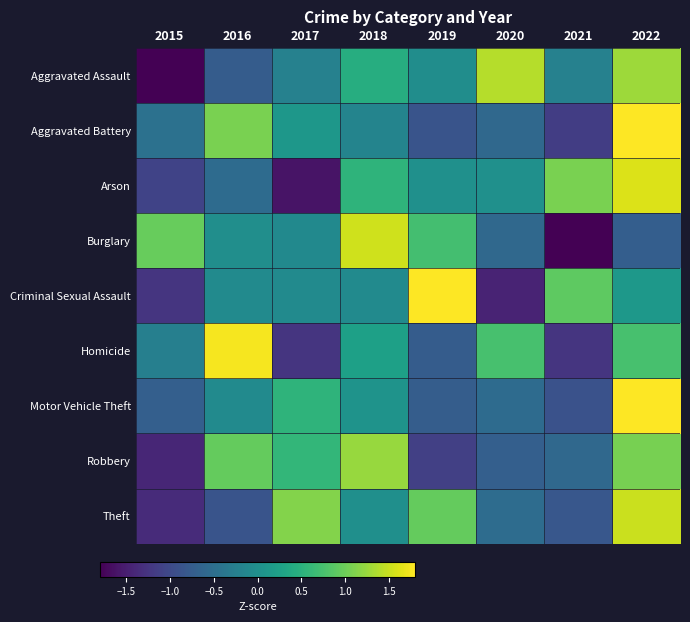

Reading left to right, transcribe all the data shown in this chart.

Aggravated Assault: 2015=-1.9	2016=-0.8	2017=-0.2	2018=0.4	2019=-0.0	2020=1.4	2021=-0.2	2022=1.3
Aggravated Battery: 2015=-0.5	2016=1.1	2017=0.1	2018=-0.2	2019=-0.9	2020=-0.6	2021=-1.1	2022=2.0
Arson: 2015=-1.1	2016=-0.5	2017=-1.6	2018=0.5	2019=0.0	2020=0.0	2021=1.1	2022=1.6
Burglary: 2015=1.0	2016=-0.0	2017=-0.1	2018=1.5	2019=0.7	2020=-0.6	2021=-1.8	2022=-0.7
Criminal Sexual Assault: 2015=-1.2	2016=-0.1	2017=-0.1	2018=-0.1	2019=1.9	2020=-1.4	2021=0.9	2022=0.1
Homicide: 2015=-0.2	2016=1.8	2017=-1.2	2018=0.2	2019=-0.8	2020=0.8	2021=-1.2	2022=0.8
Motor Vehicle Theft: 2015=-0.7	2016=-0.1	2017=0.5	2018=0.1	2019=-0.7	2020=-0.5	2021=-0.9	2022=2.4
Robbery: 2015=-1.4	2016=0.9	2017=0.6	2018=1.2	2019=-1.1	2020=-0.7	2021=-0.6	2022=1.1
Theft: 2015=-1.4	2016=-0.9	2017=1.1	2018=-0.0	2019=1.0	2020=-0.5	2021=-0.8	2022=1.5